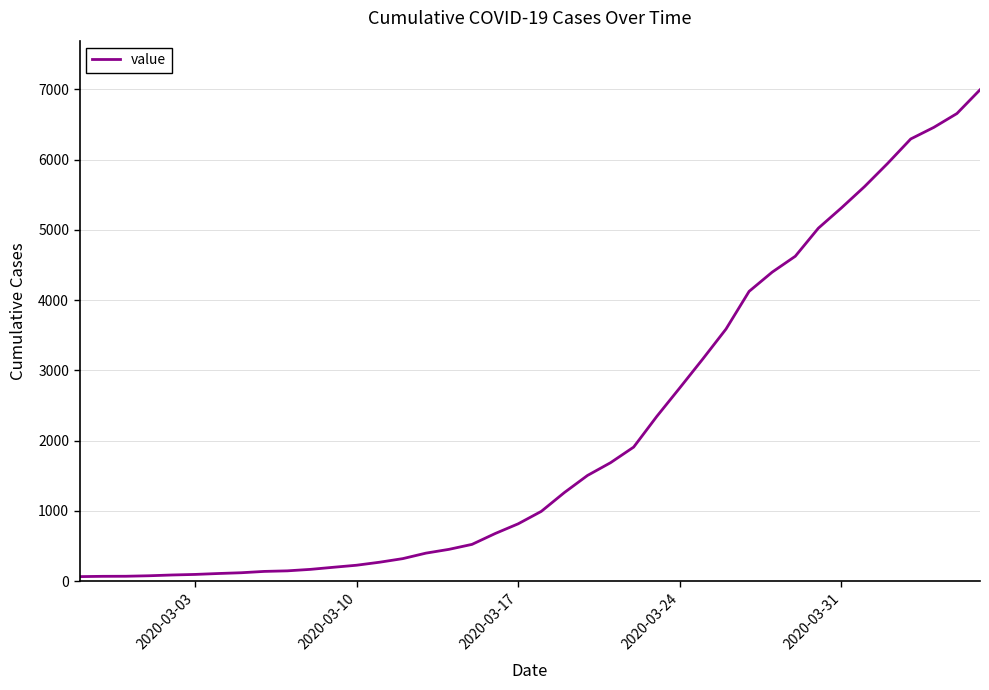

What is the greatest value displayed?

6995